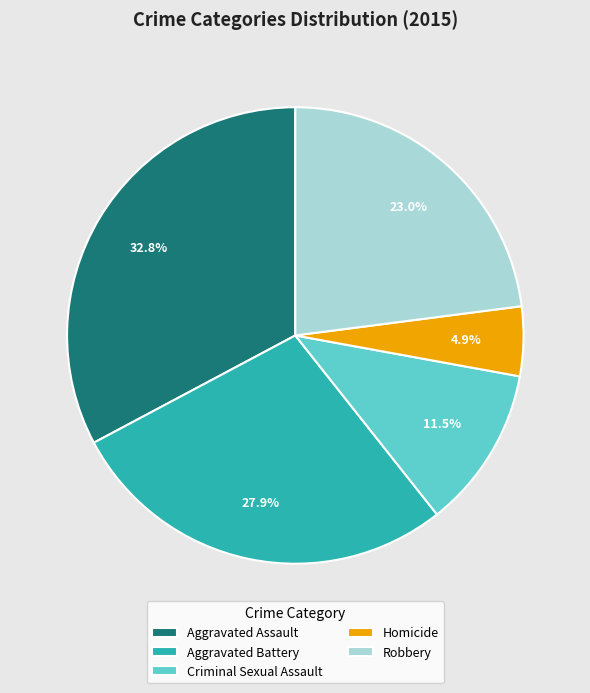

What percentage is the Aggravated Assault slice, to the nearest percent?

33%